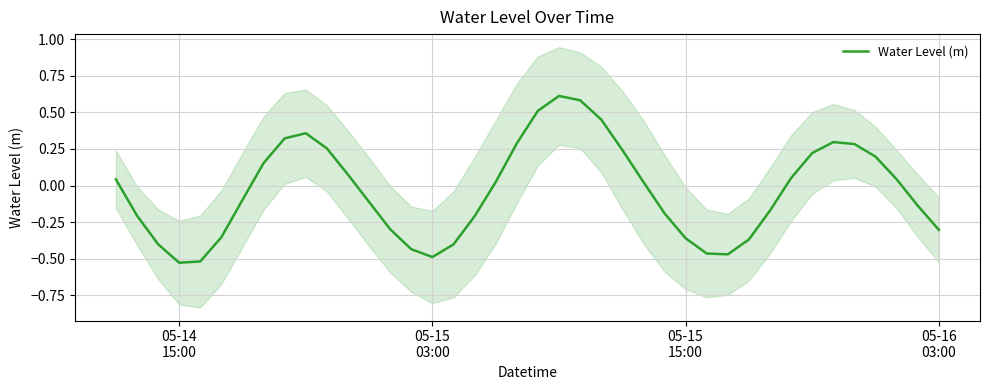

The chart shows a value of -0.3 at 29. True or false?

False